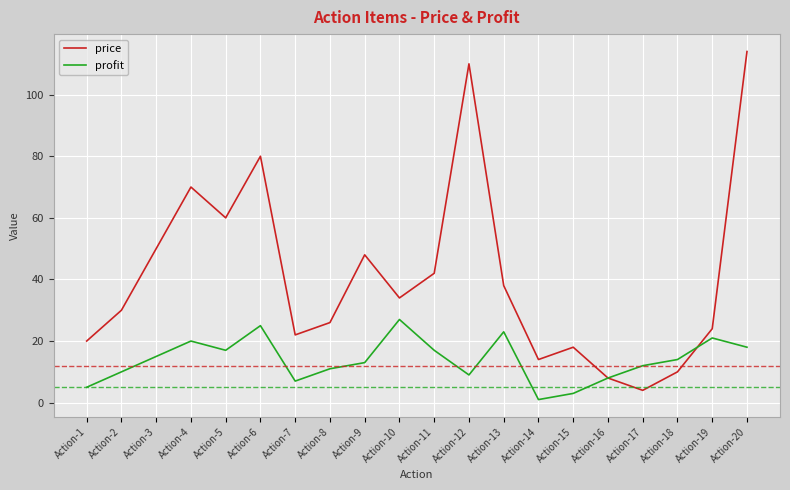

True or false: price has more than 2 interior local peaks.

True